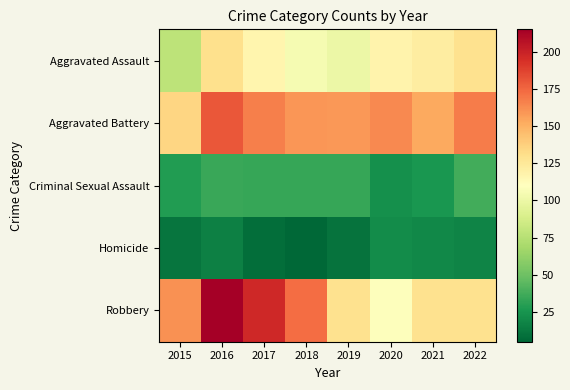

What is the greatest value displayed?

215